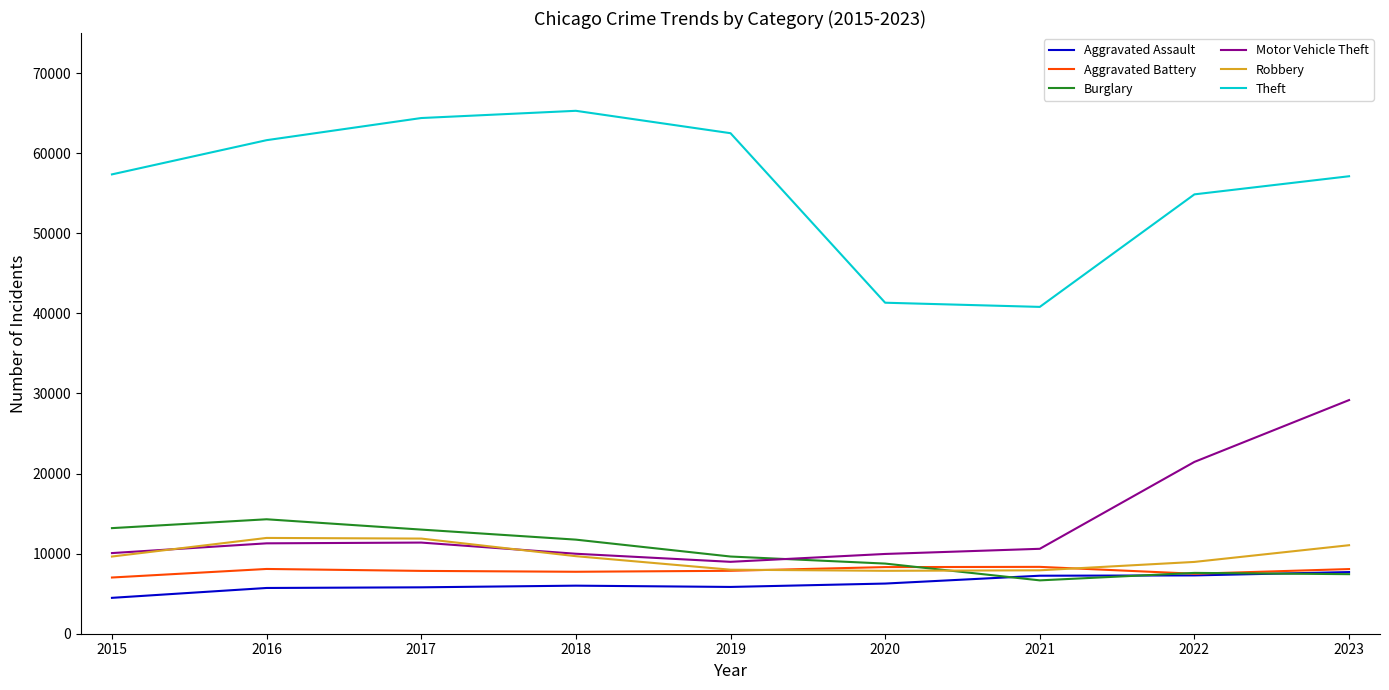

Which category has the highest value in the Theft series?

2018